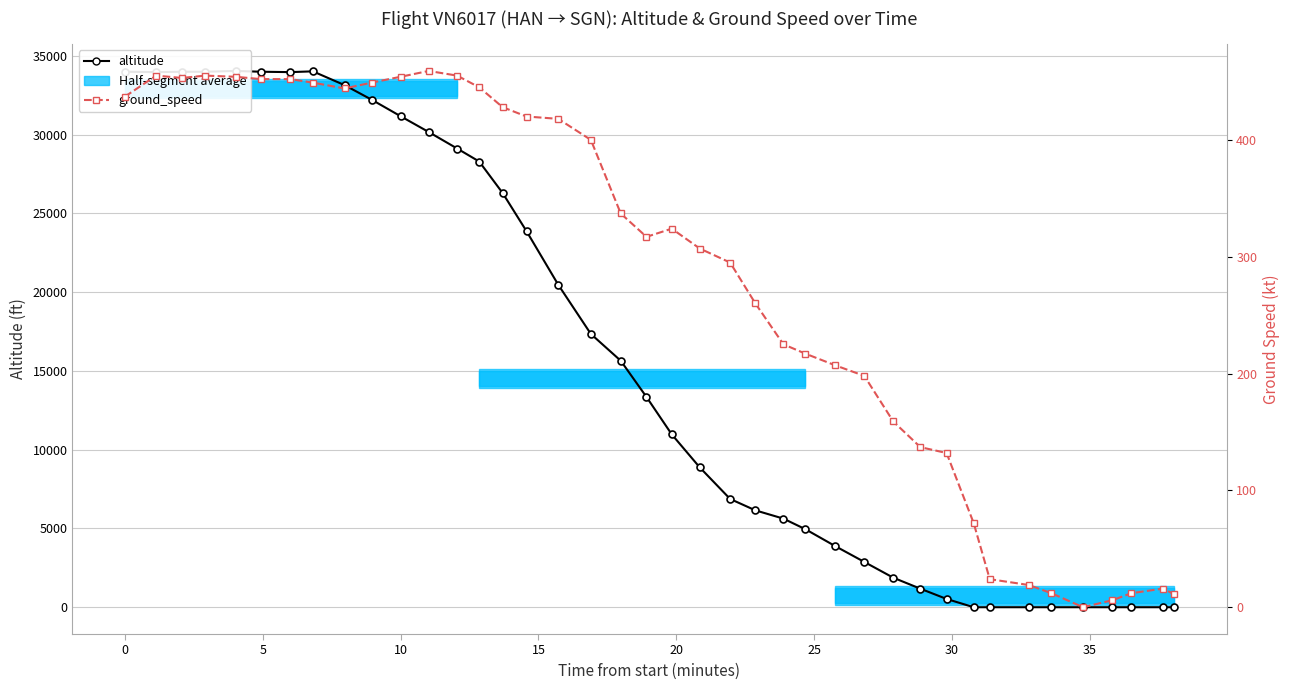

How many data points in ground_speed are less than 324?

20